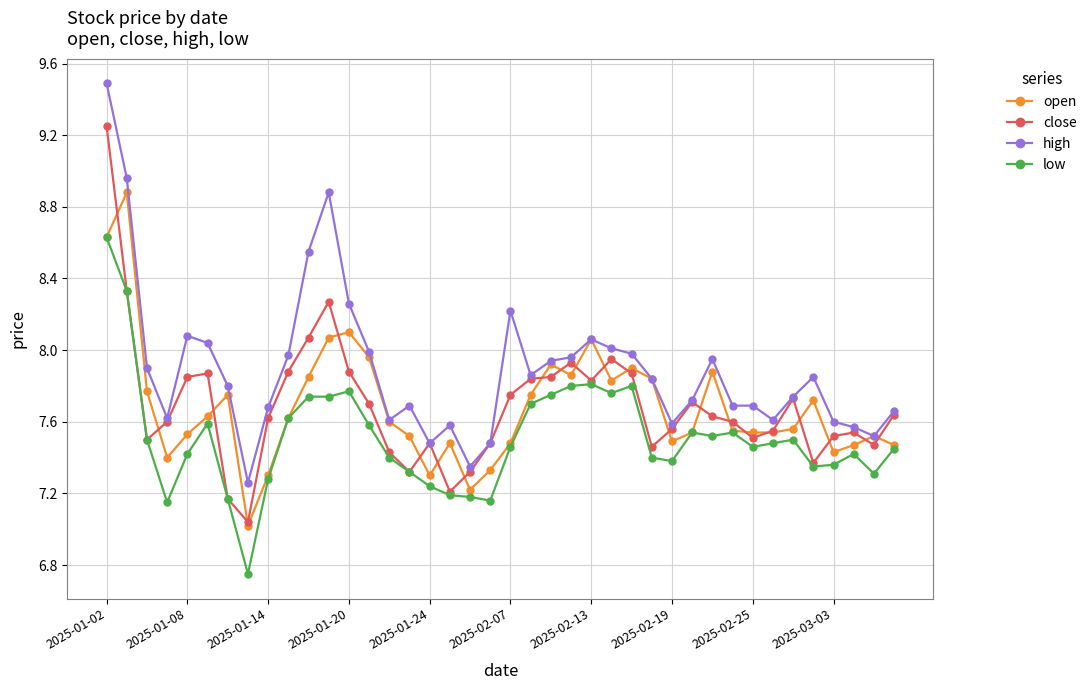

At how many categories does at least one series exceed 6?

40